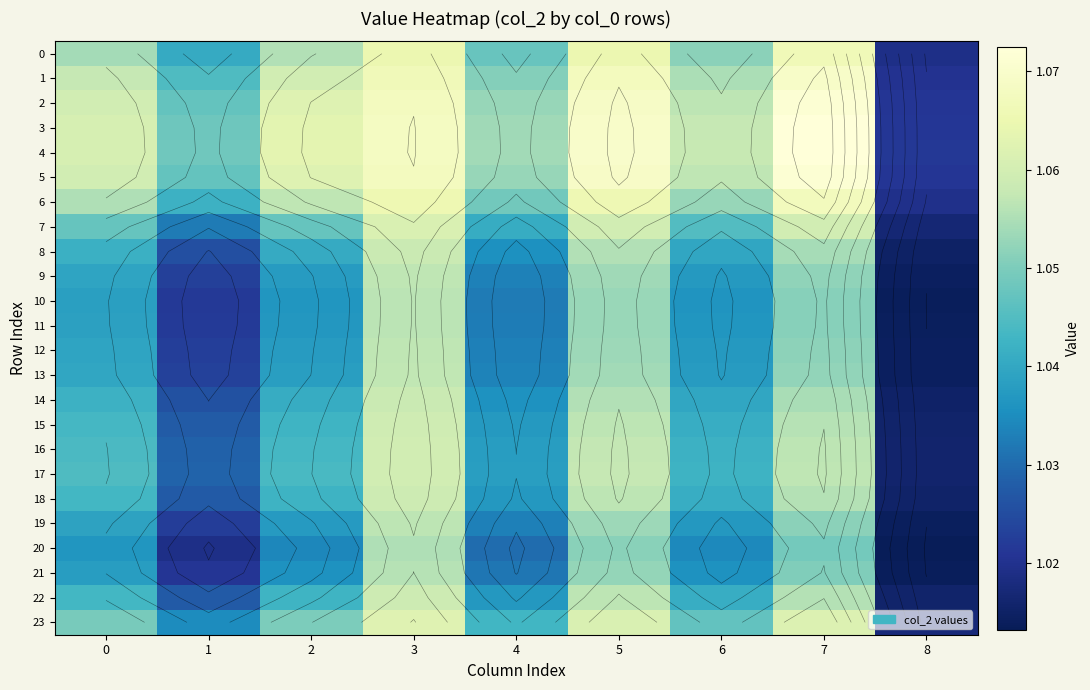

What is the sum of all 18 values?

9.4